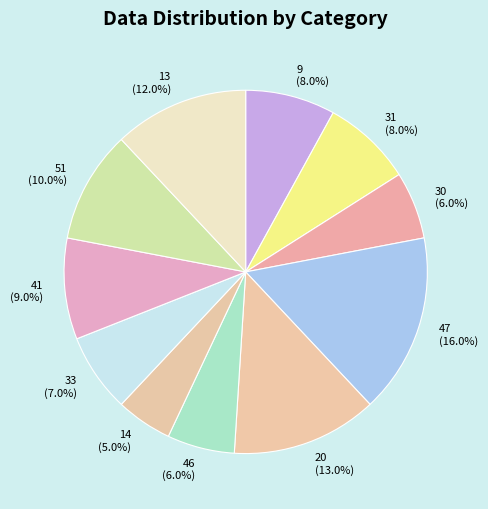

What is the largest slice in the pie chart?

47